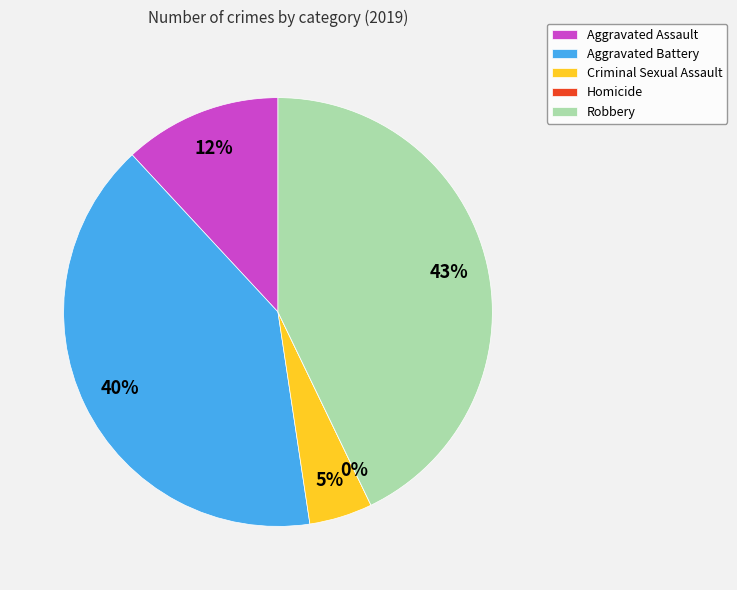

To the nearest percent, what is the difference between the Robbery and Aggravated Assault slice percentages?

31%